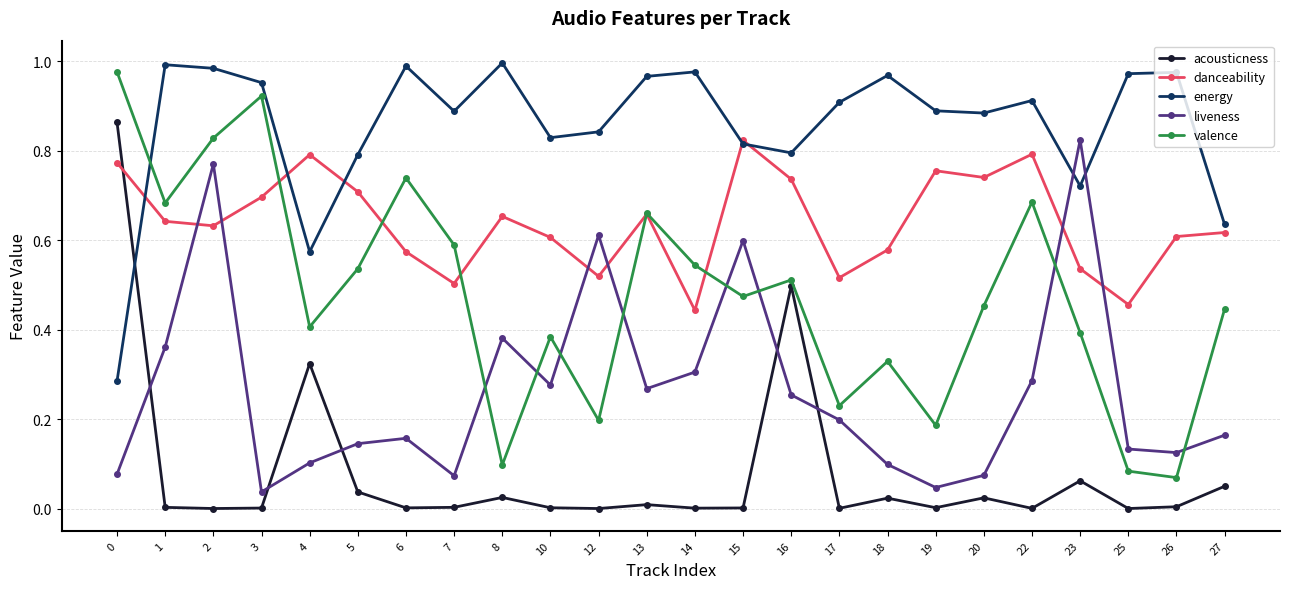

Which series changed the most between 2 and 25?

valence